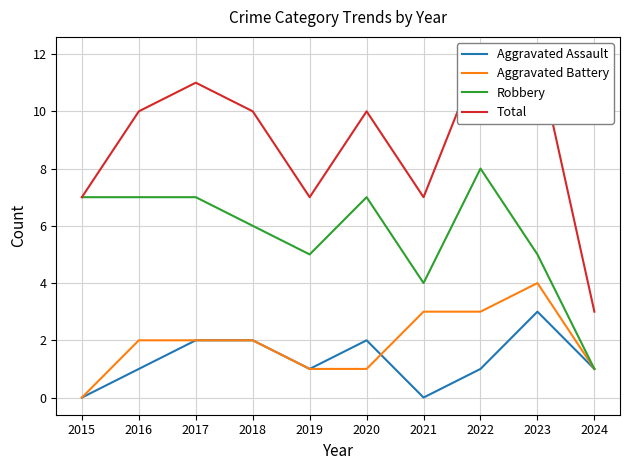

What is the sum of the Robbery values at 2024 and 2015?

8